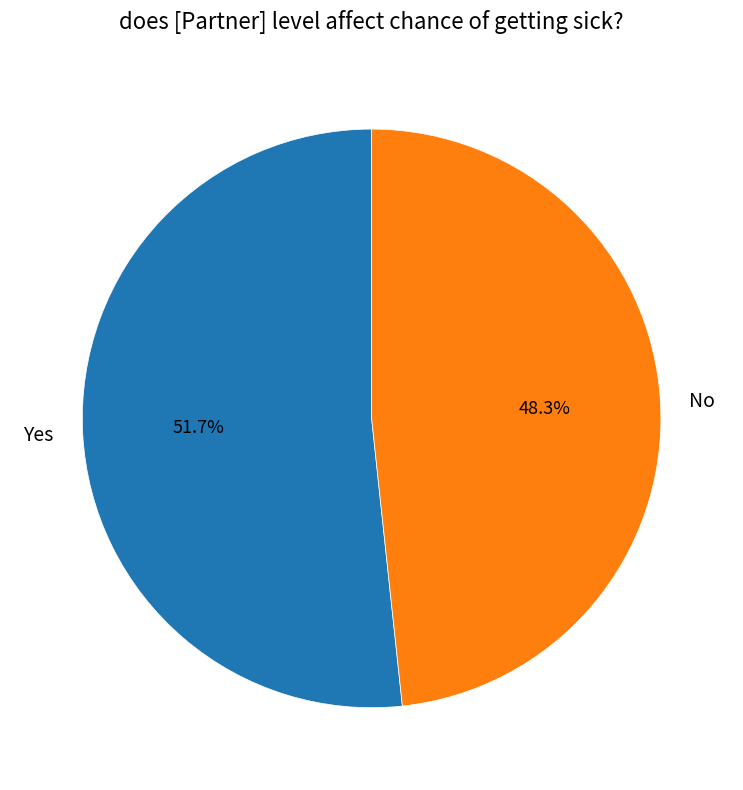

Which slice represents more than half of the pie?

Yes